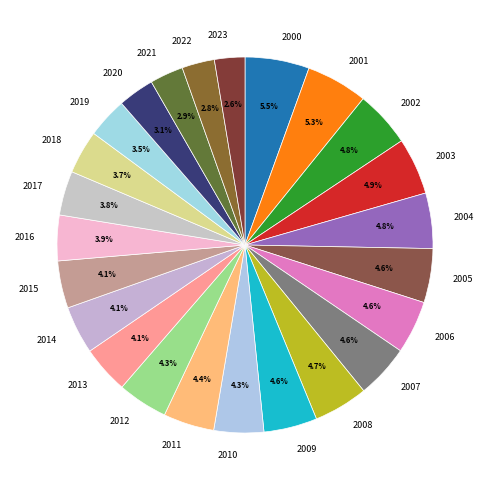

To the nearest percent, what percentage of the pie is 2002?

5%